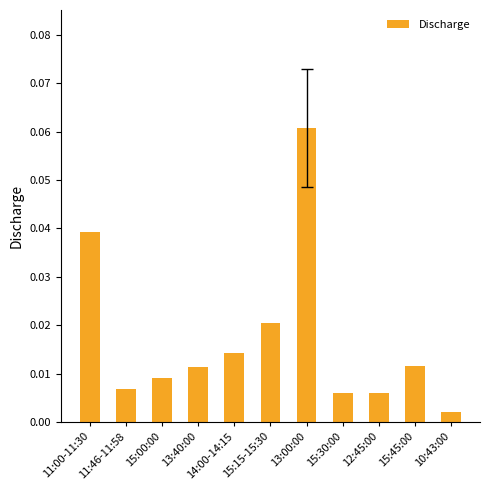

At which category does the chart reach its peak across all series?

13:00:00